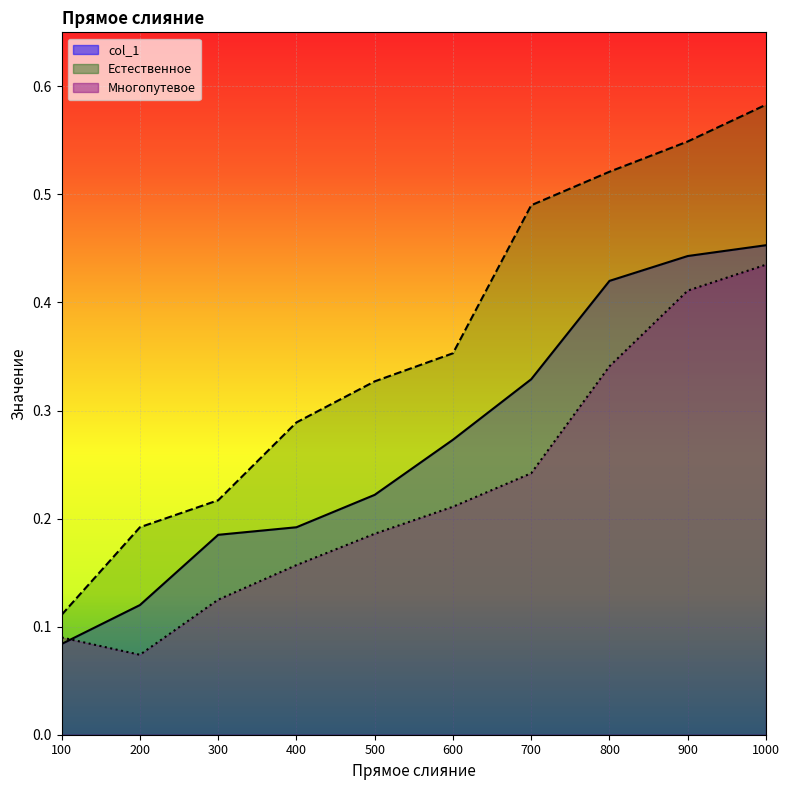

The col_1 series shows 0.3 at 1000. True or false?

False